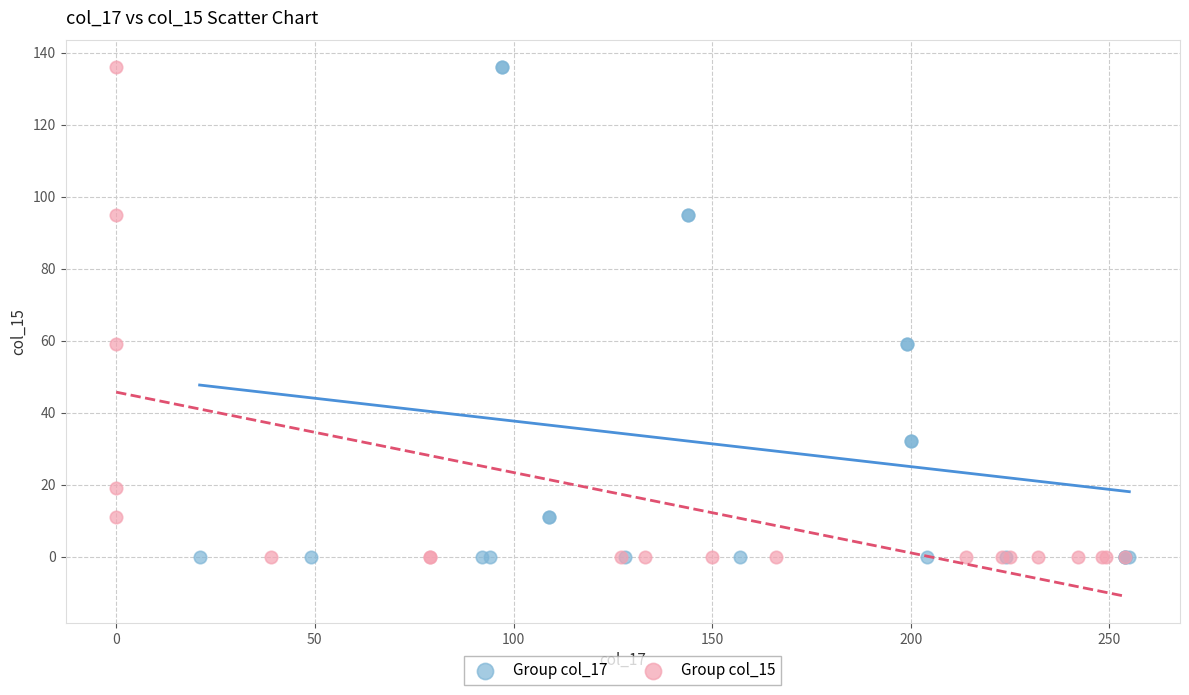

What are all the series names shown in the legend?

Group col_17, Group col_15